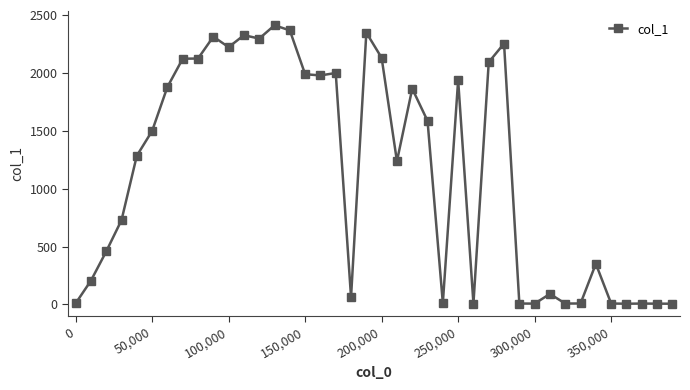

What is the maximum value shown in the chart?

2410.8